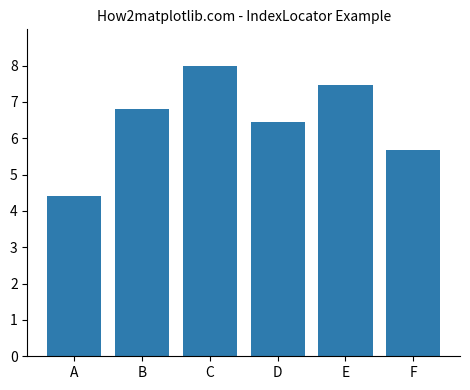

What is the greatest value displayed?

8.0